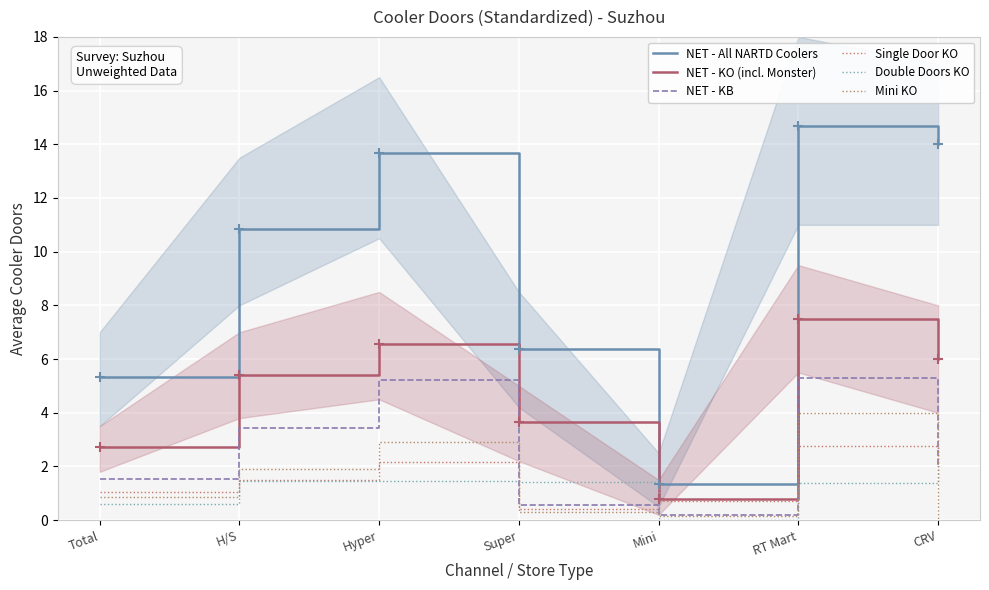

Which series has the largest total across all categories?

NET - All NARTD Coolers